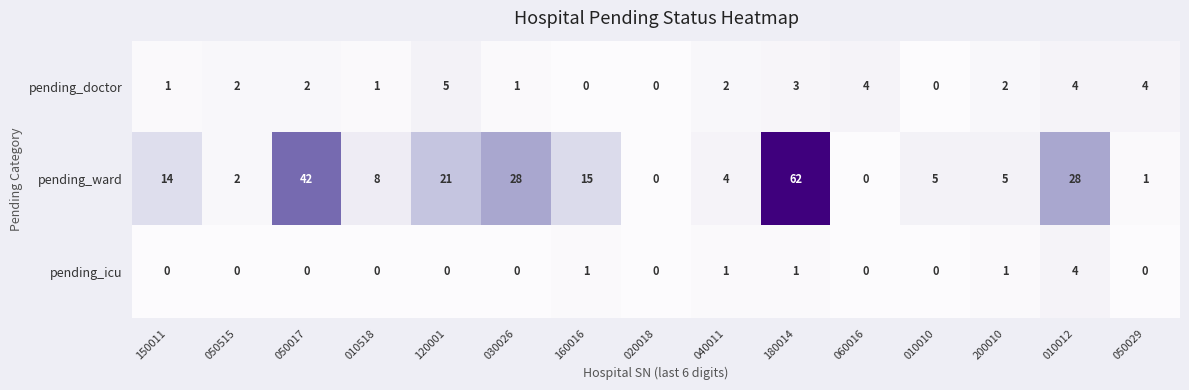

What is the difference between the pending_icu values at 180014 and 010012?

3